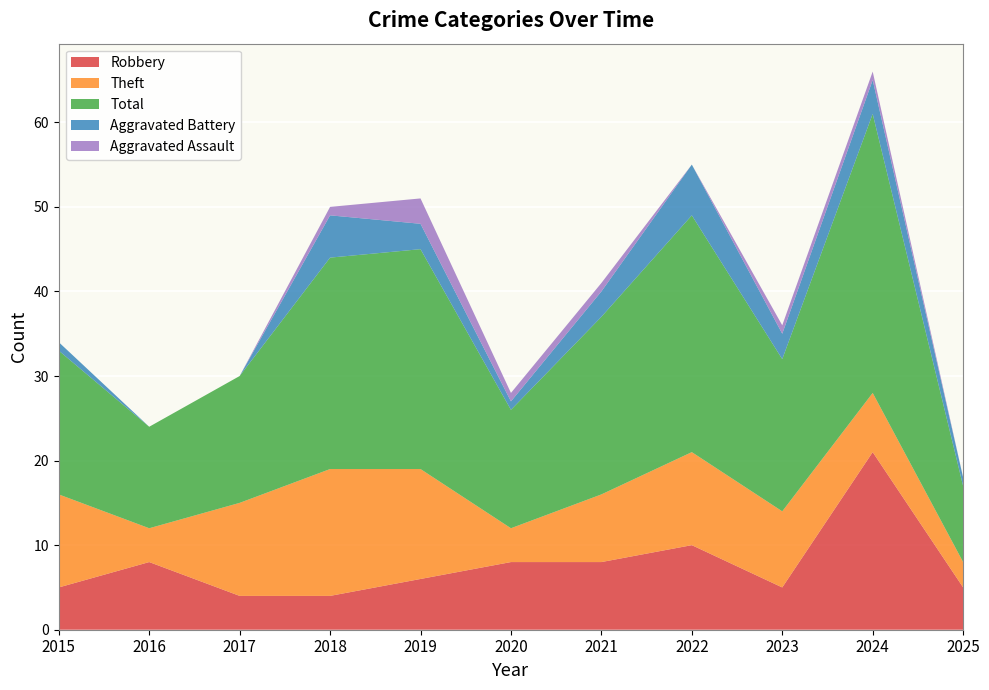

Reading left to right, what are all the values shown in this chart?

Robbery: 2015=5	2016=8	2017=4	2018=4	2019=6	2020=8	2021=8	2022=10	2023=5	2024=21	2025=5
Theft: 2015=11	2016=4	2017=11	2018=15	2019=13	2020=4	2021=8	2022=11	2023=9	2024=7	2025=3
Total: 2015=17	2016=12	2017=15	2018=25	2019=26	2020=14	2021=21	2022=28	2023=18	2024=33	2025=9
Aggravated Battery: 2015=1	2016=0	2017=0	2018=5	2019=3	2020=1	2021=3	2022=6	2023=3	2024=4	2025=1
Aggravated Assault: 2015=0	2016=0	2017=0	2018=1	2019=3	2020=1	2021=1	2022=0	2023=1	2024=1	2025=0